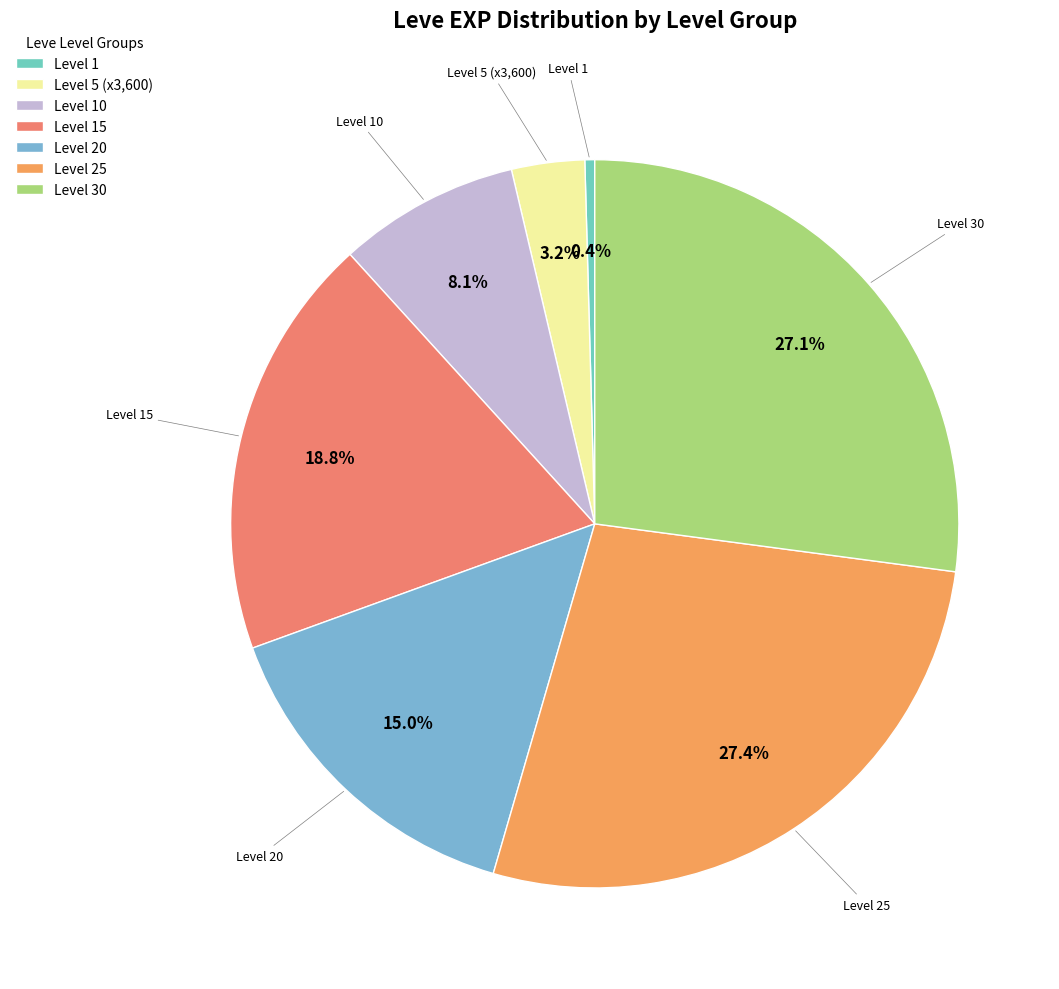

Count the number of slices in the pie.

7